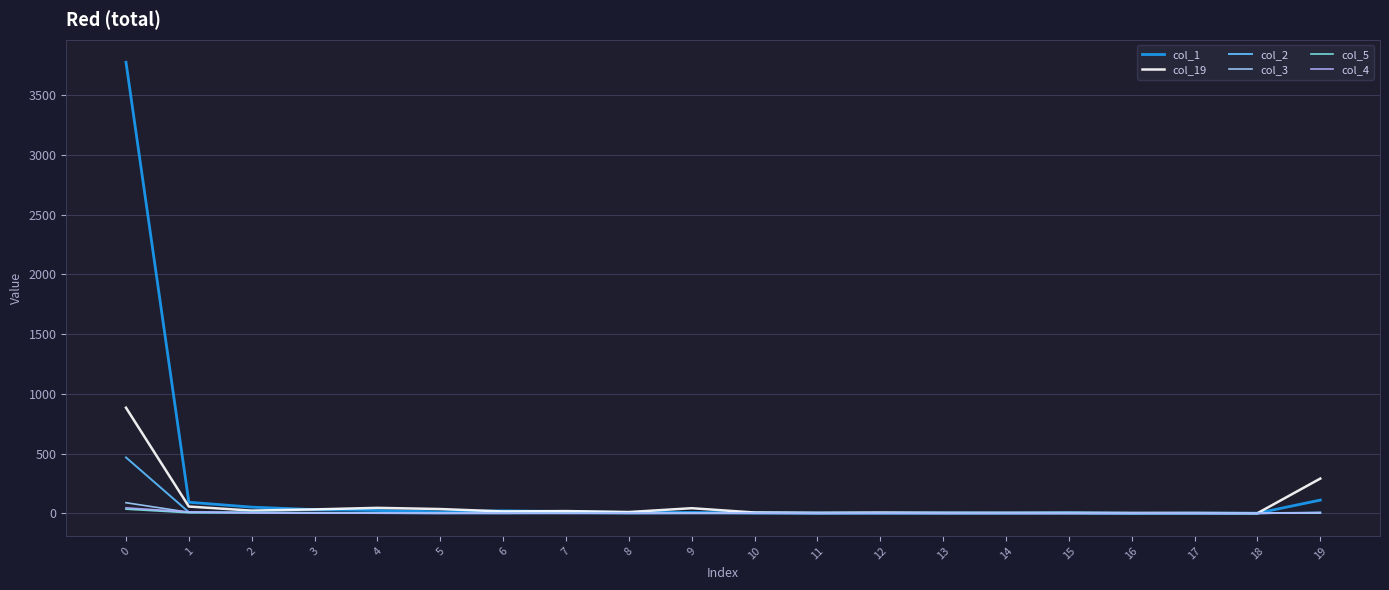

How many lines are shown in the chart?

6